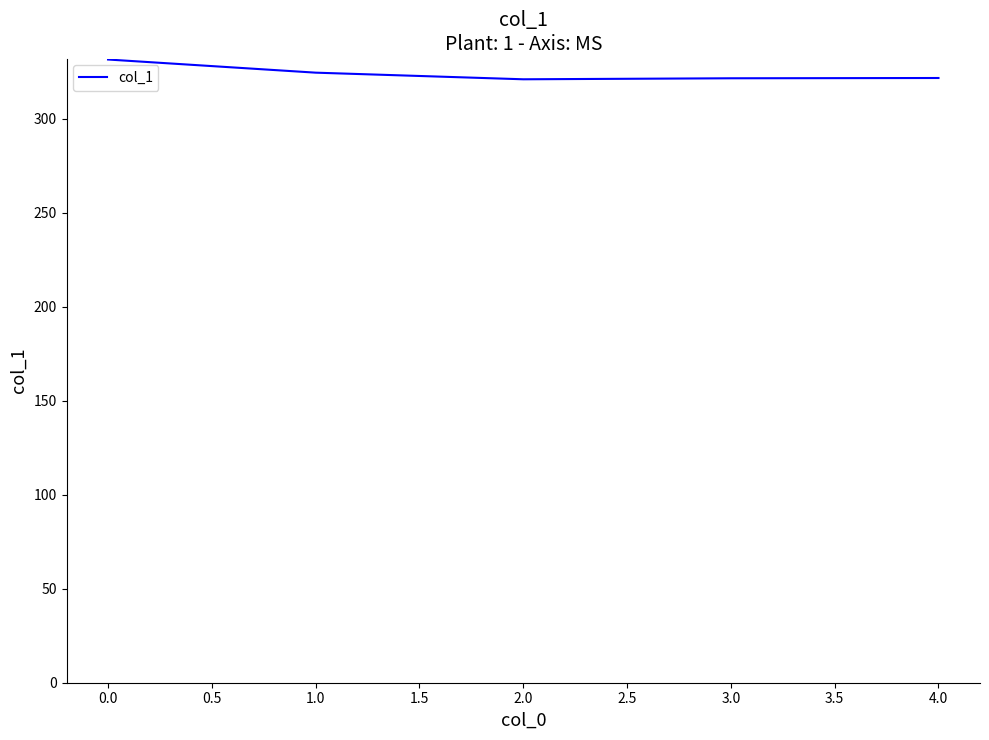

What is the average value?

324.1